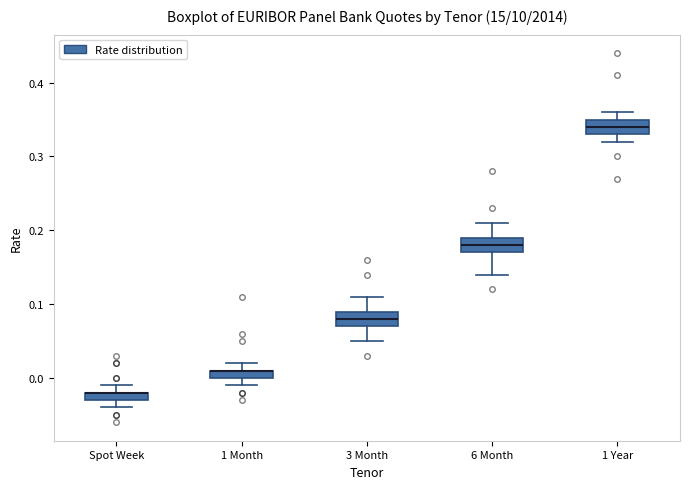

Where does the upper whisker of the box for 6 Month end on the y-axis? The values are not printed on the chart, so give them approximately, as read against the axis.

0.21